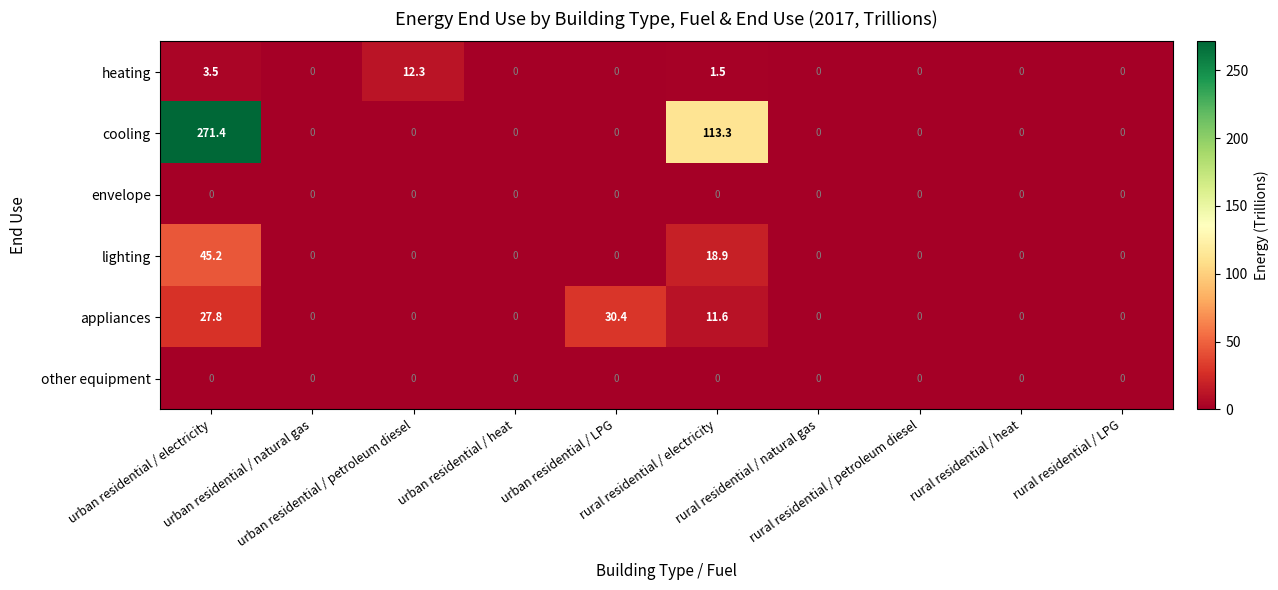

Which series has the widest spread of values?

cooling